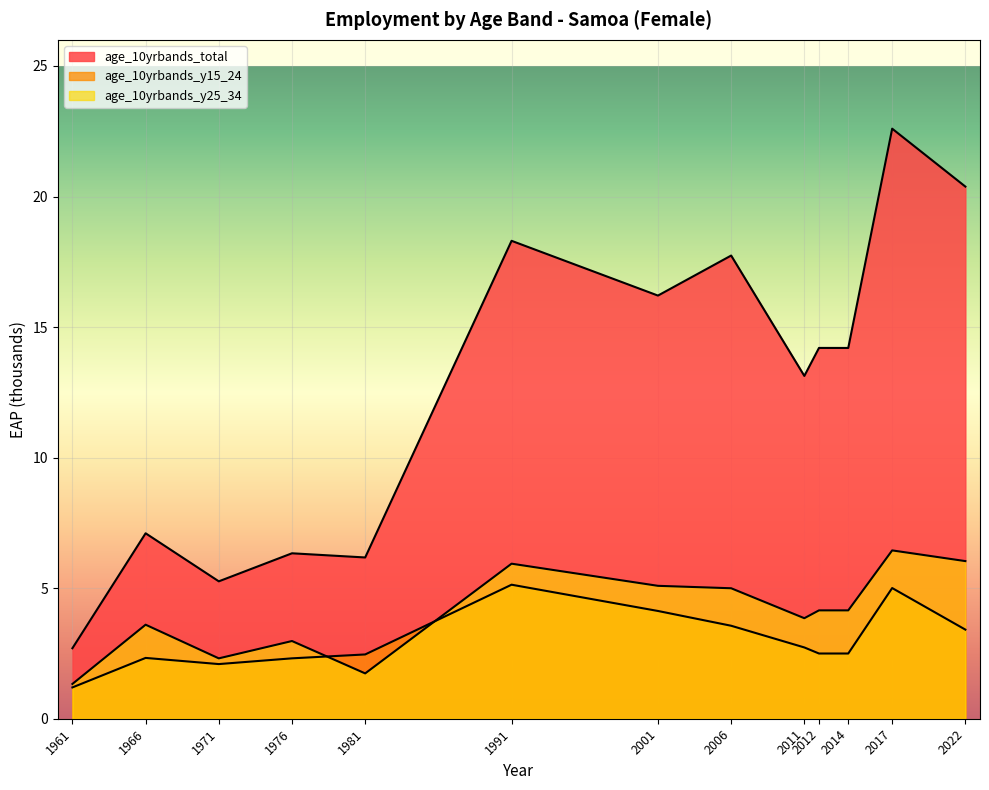

Does the chart display data point markers on the line(s)?

No